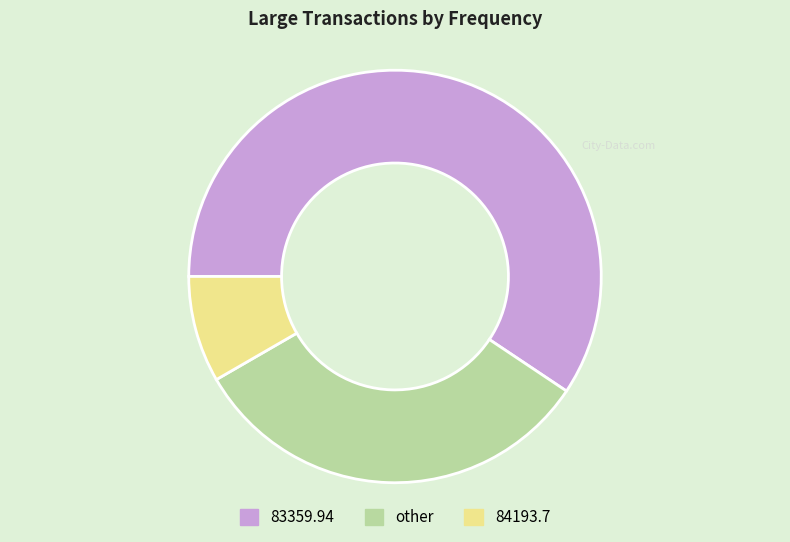

Which slice is the largest?

83359.94